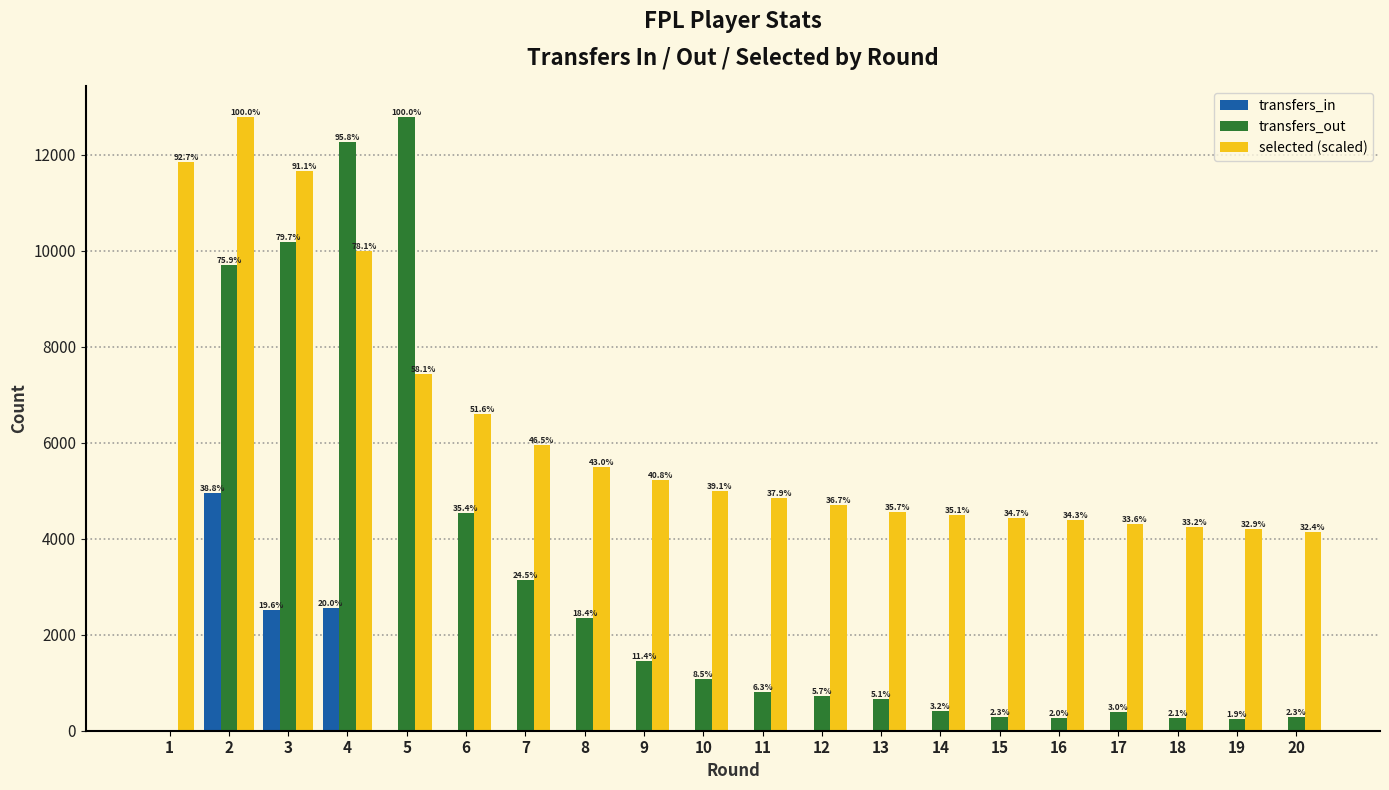

Where is transfers_in nearest to the value 2479?

3